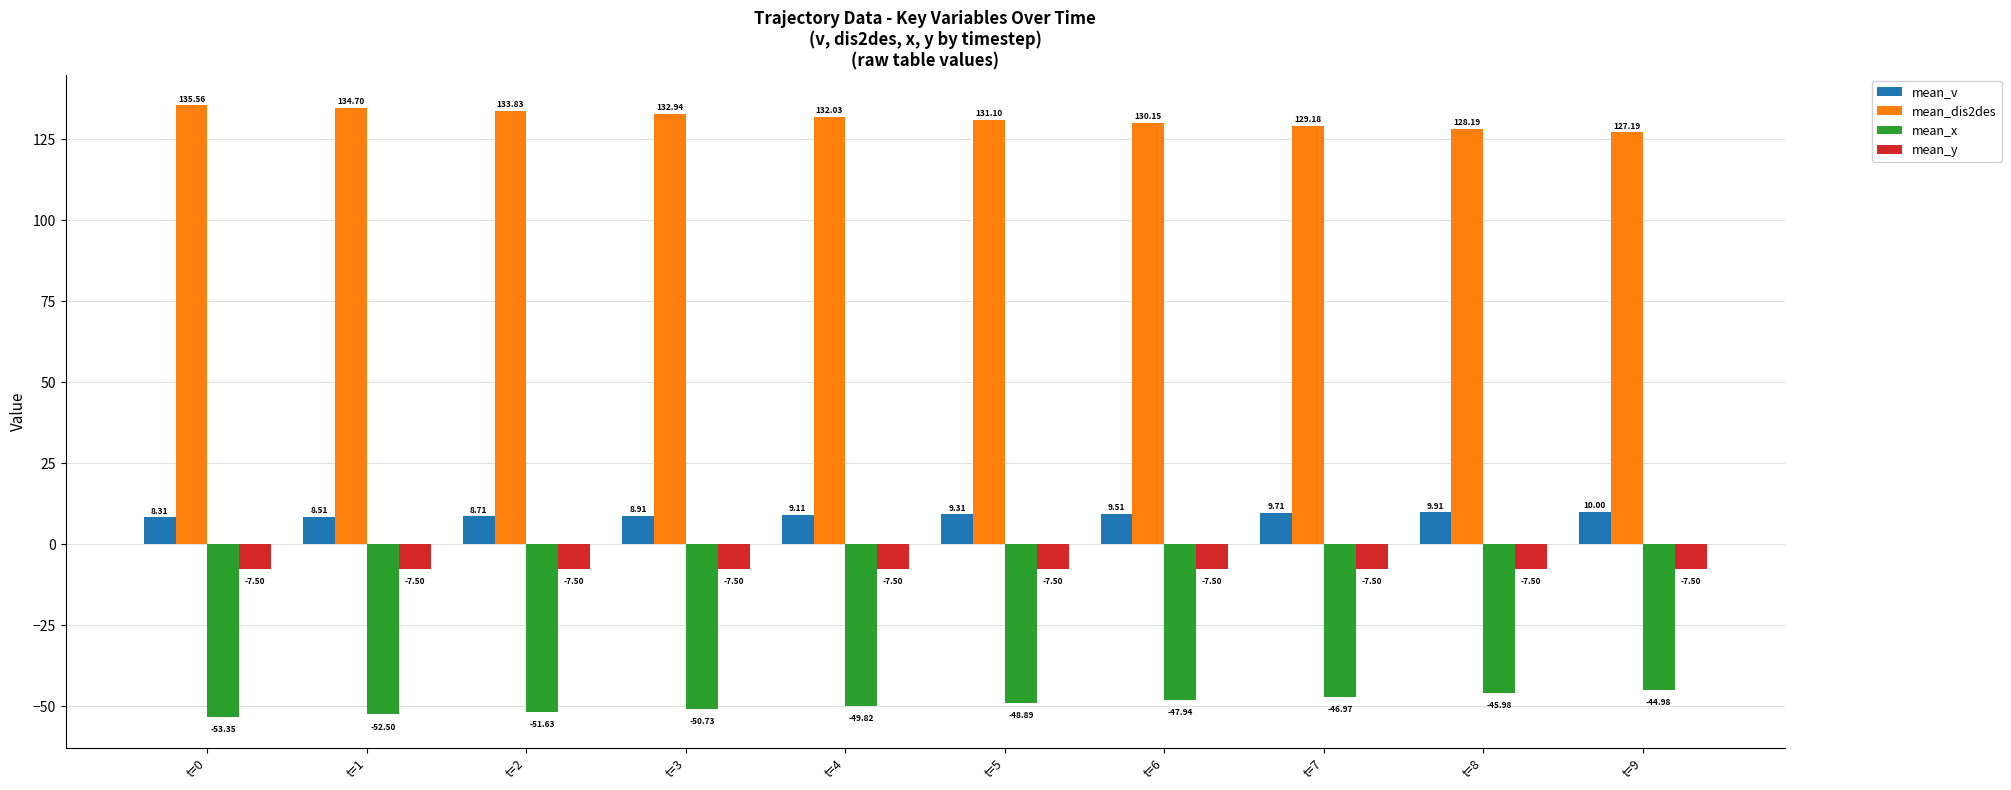

What is the difference between the maximum and minimum values in the mean_v series?

1.7